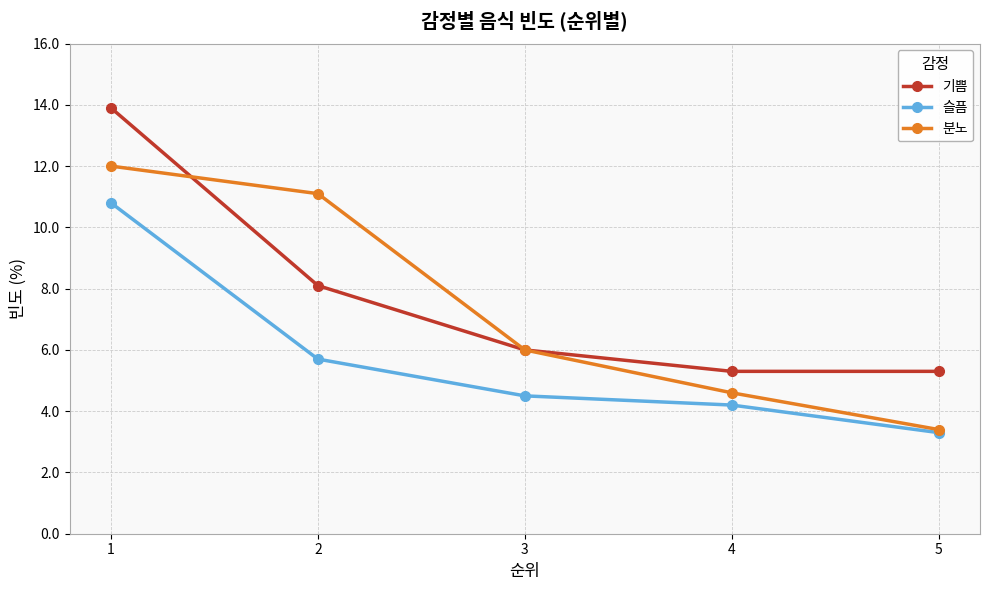

The 기쁨 series shows 7.9 at 5. True or false?

False